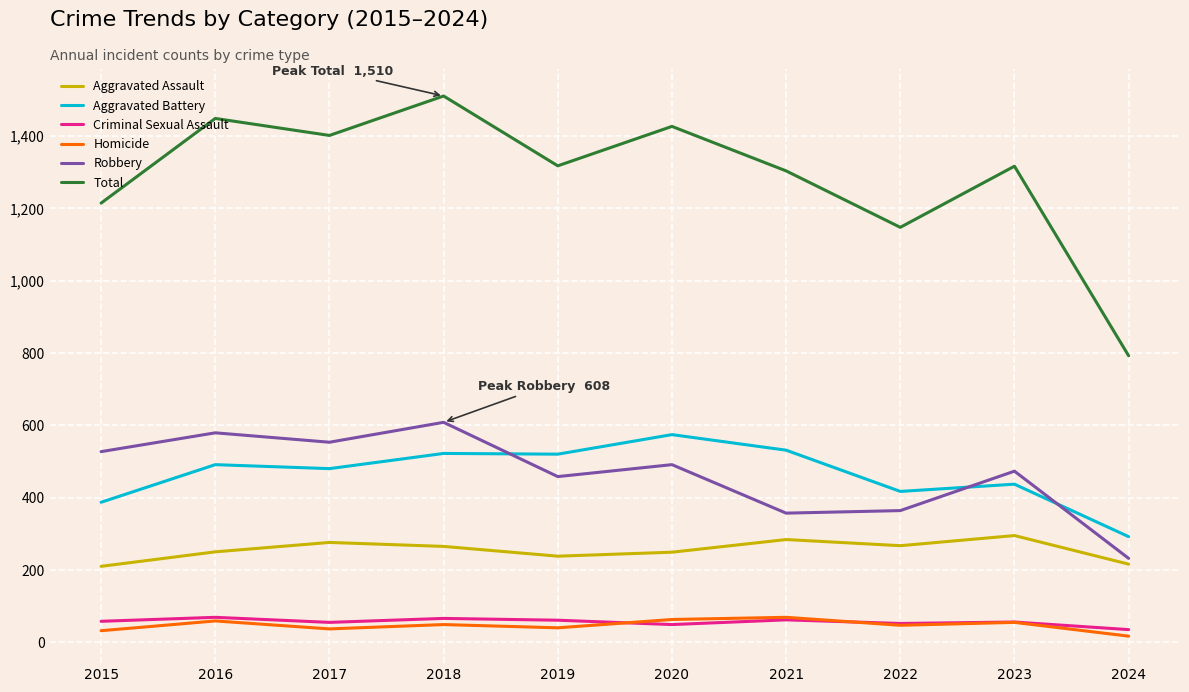

Which category has the lowest value across all series?

2024